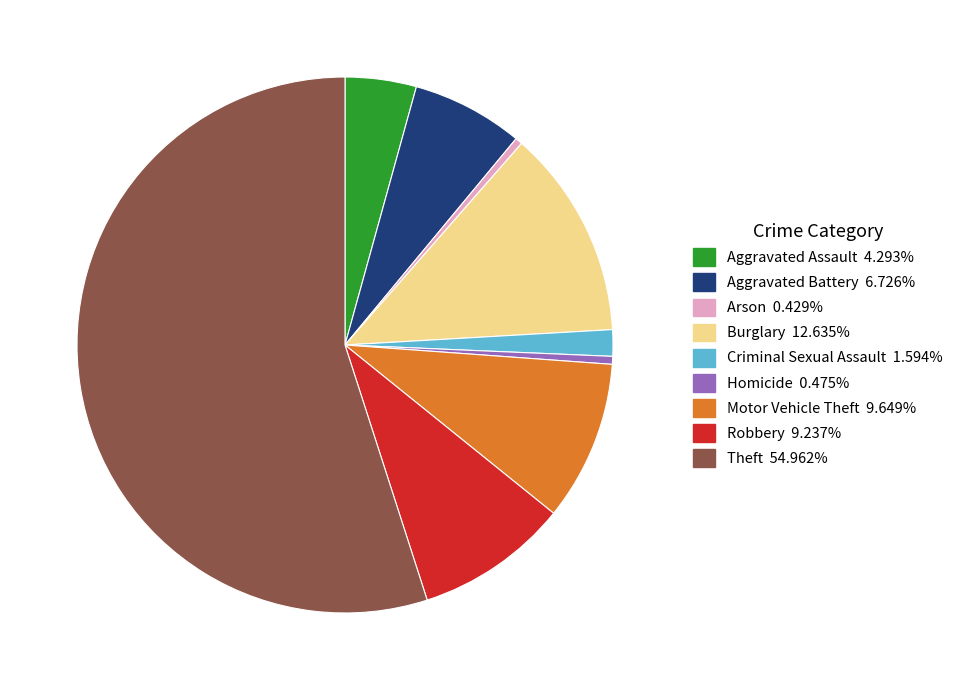

Which category has the biggest portion of the pie?

Theft